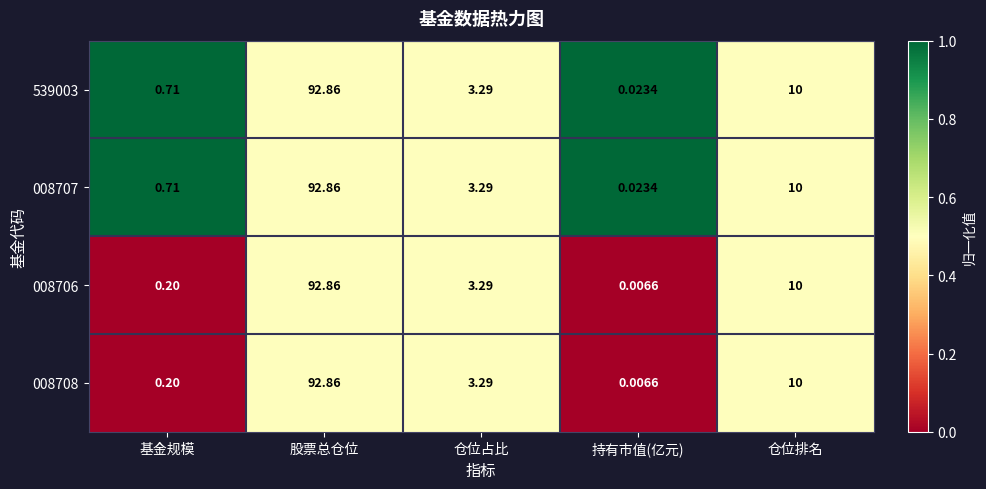

Is the value of 008707 at 仓位排名 greater than the value of 008706 at 持有市值(亿元)?

Yes